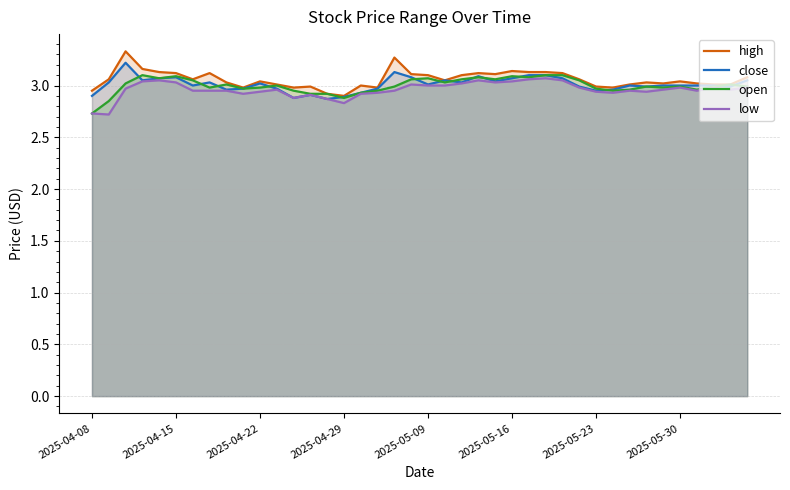

At which label is open closest to 2?

2025-04-08